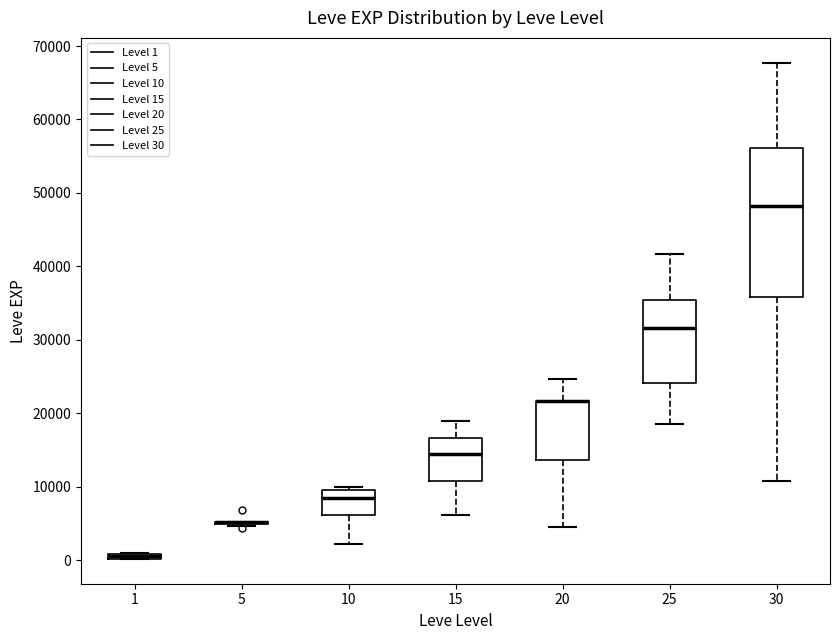

Where does the upper whisker of the box at x = 30 end on the y-axis? The values are not printed on the chart, so give them approximately, as read against the axis.

68000